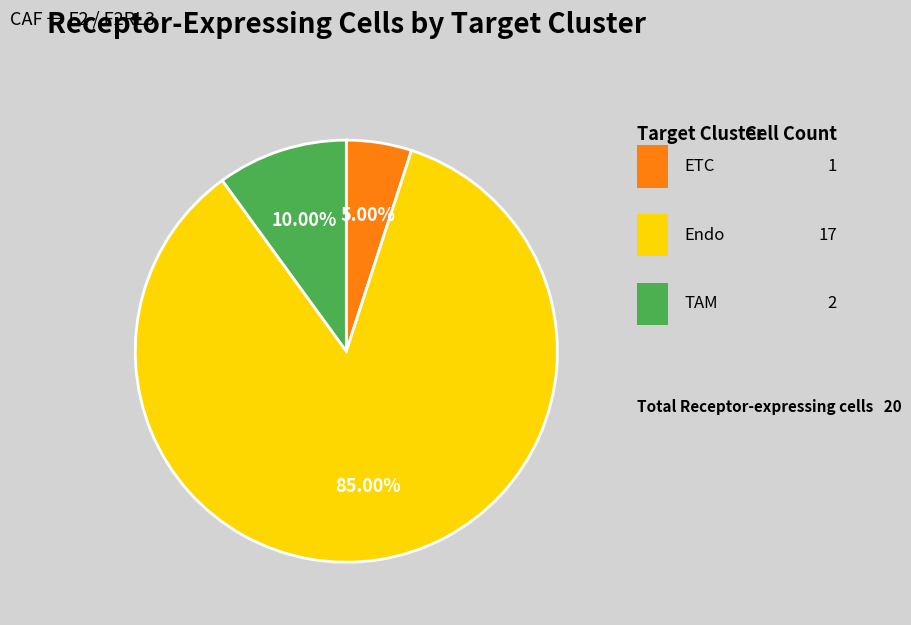

Is there any slice that represents more than half of the pie?

Yes